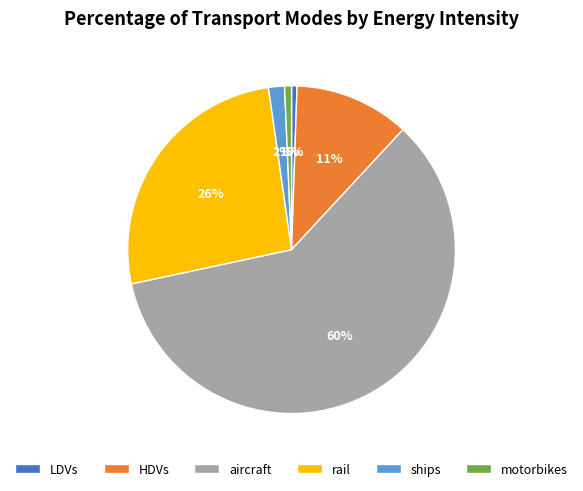

To the nearest percent, what portion does motorbikes represent?

1%